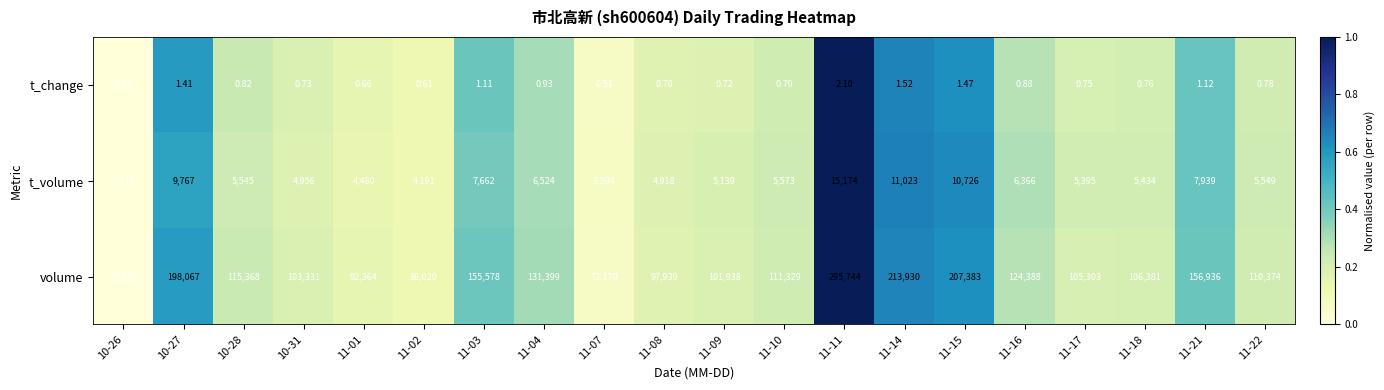

Which series has the largest range (max minus min)?

volume